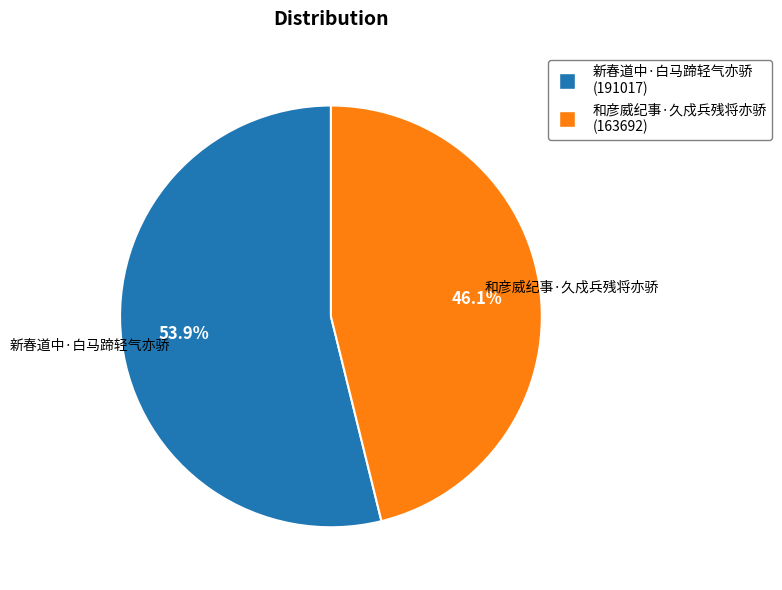

The 新春道中·白马蹄轻气亦骄 slice represents 63% of the pie. True or false?

False